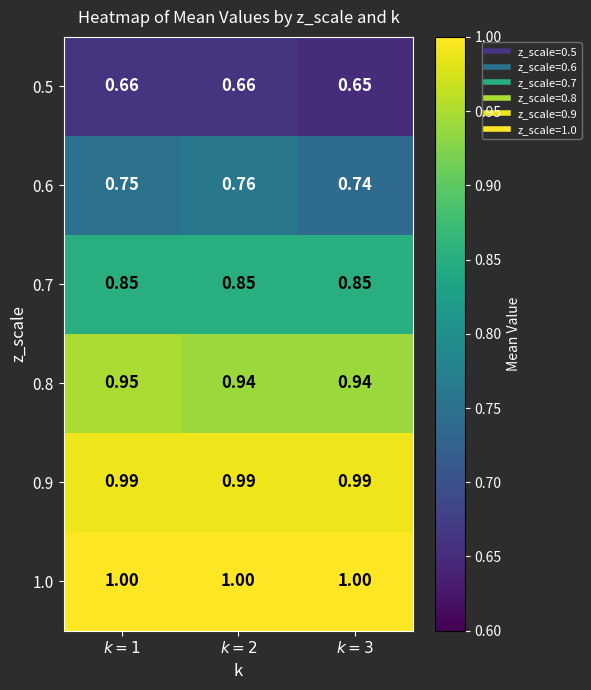

Reading right to left, what are all the values shown in this chart?

0.5: $k=3$=0.7	$k=2$=0.7	$k=1$=0.7
0.6: $k=3$=0.7	$k=2$=0.8	$k=1$=0.8
0.7: $k=3$=0.8	$k=2$=0.8	$k=1$=0.8
0.8: $k=3$=0.9	$k=2$=0.9	$k=1$=0.9
0.9: $k=3$=1.0	$k=2$=1.0	$k=1$=1.0
1.0: $k=3$=1.0	$k=2$=1.0	$k=1$=1.0